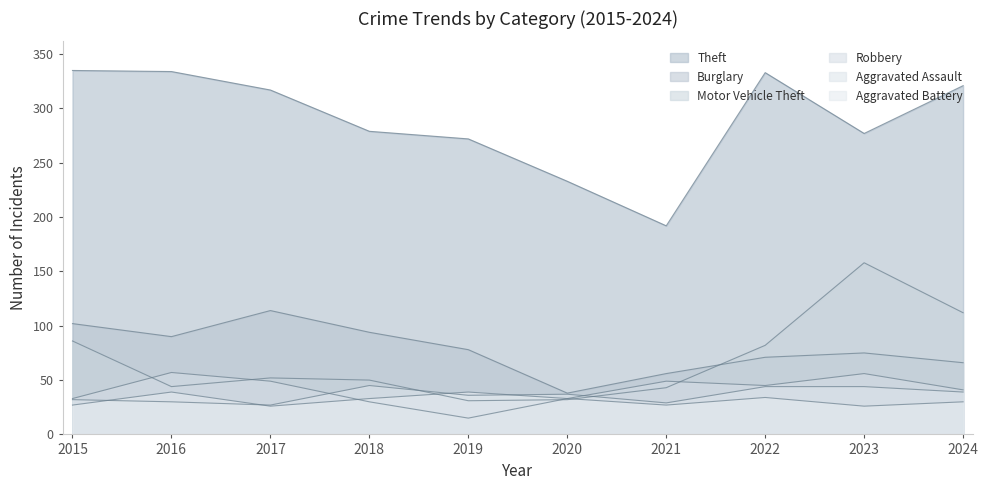

Where do Robbery and Aggravated Battery first cross each other?

2017 and 2018